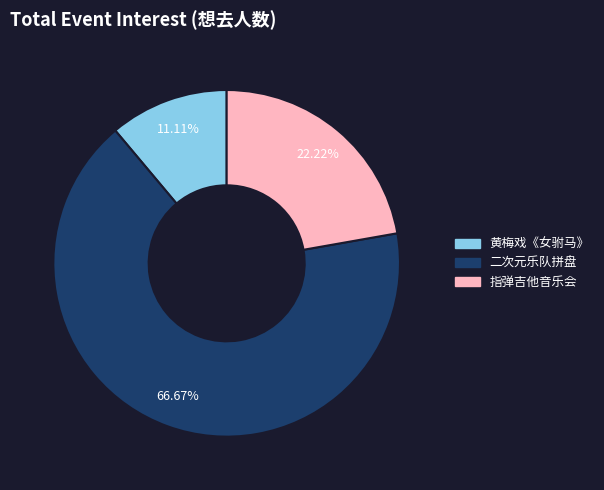

Which slice is the smallest?

黄梅戏《女驸马》